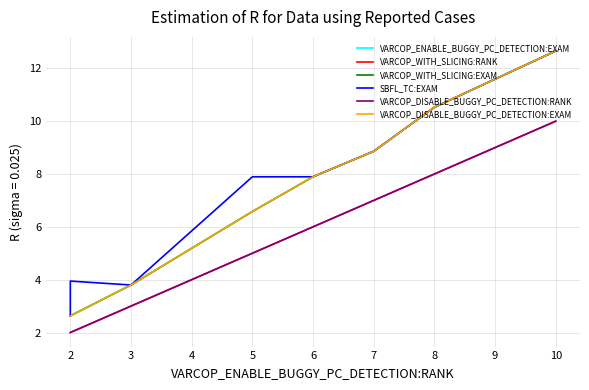

What is the greatest value displayed?

12.7